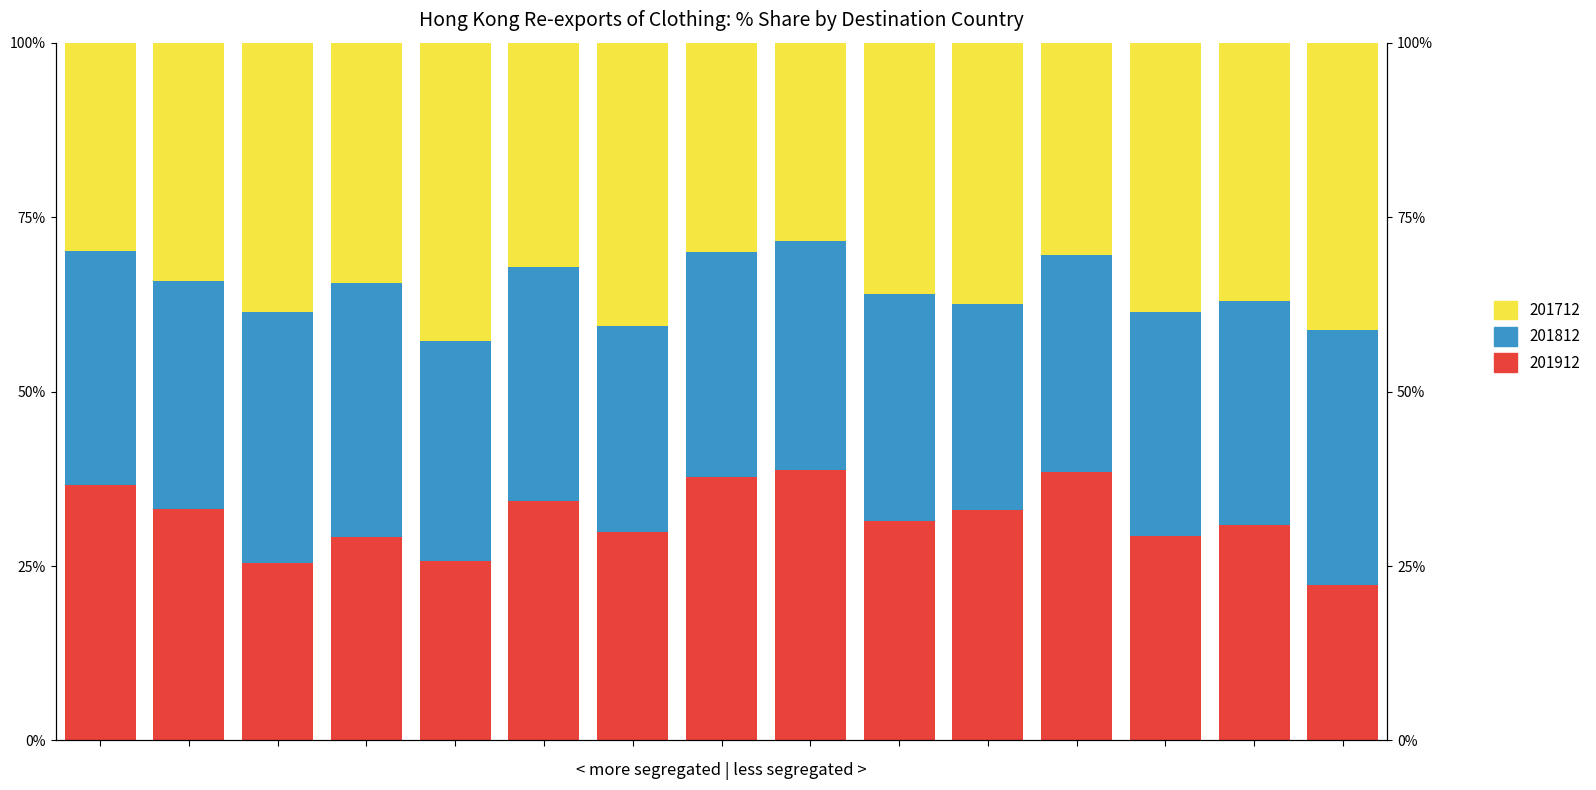

Is the value of 201912_% Share at 6 greater than the value of 201712_% Share at 4?

Yes